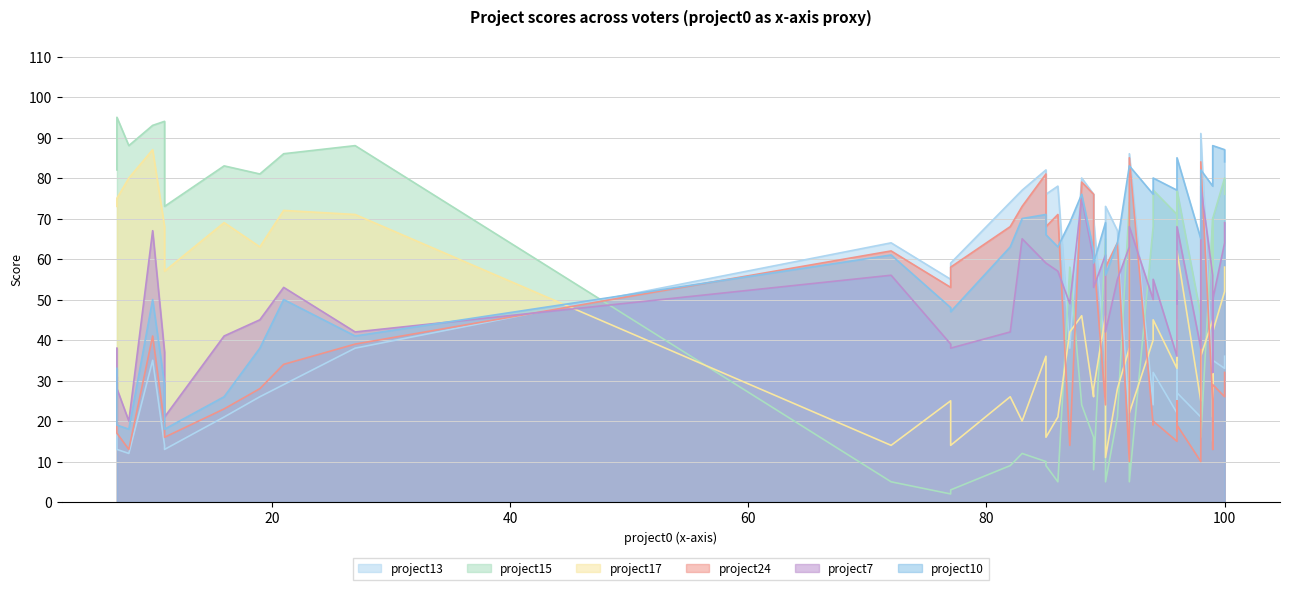

In project10, how many points are lower than both neighbors (excluding endpoints)?

13